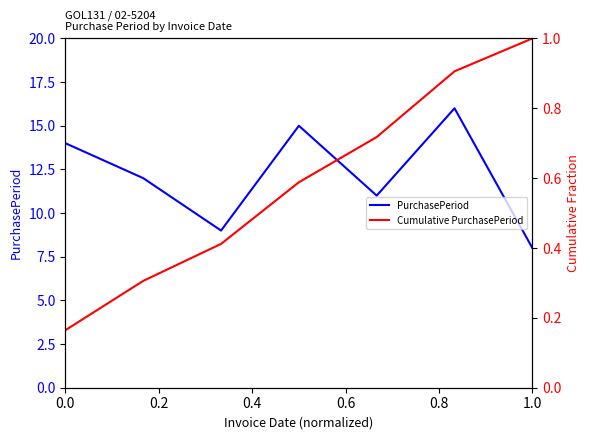

True or false: PurchasePeriod has more than 1 points higher than both neighbors.

True